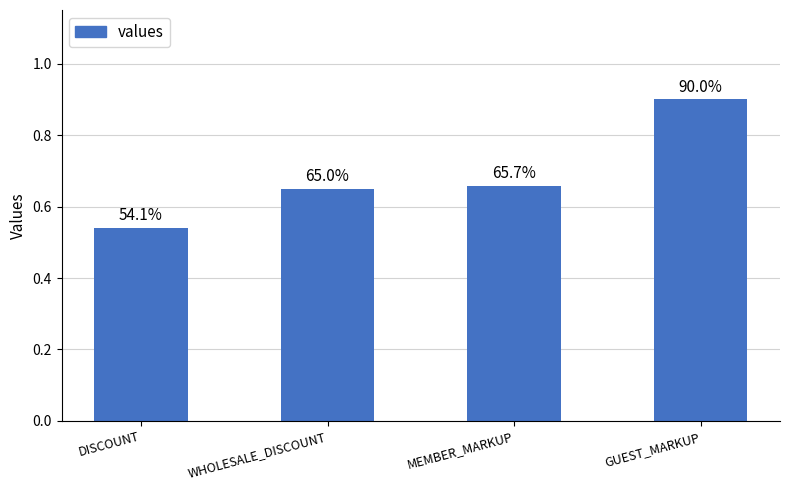

What is the sum of all values?

2.7